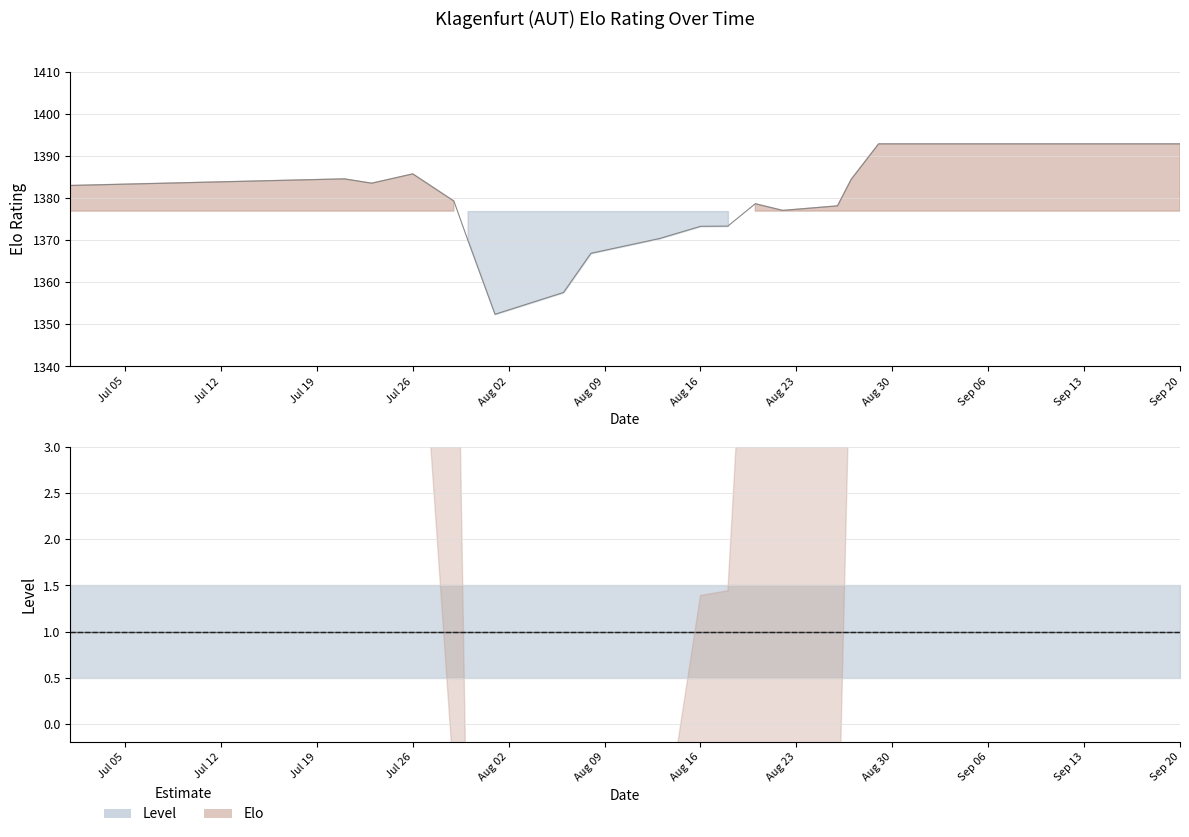

What position from the right is 2021-07-30?

13